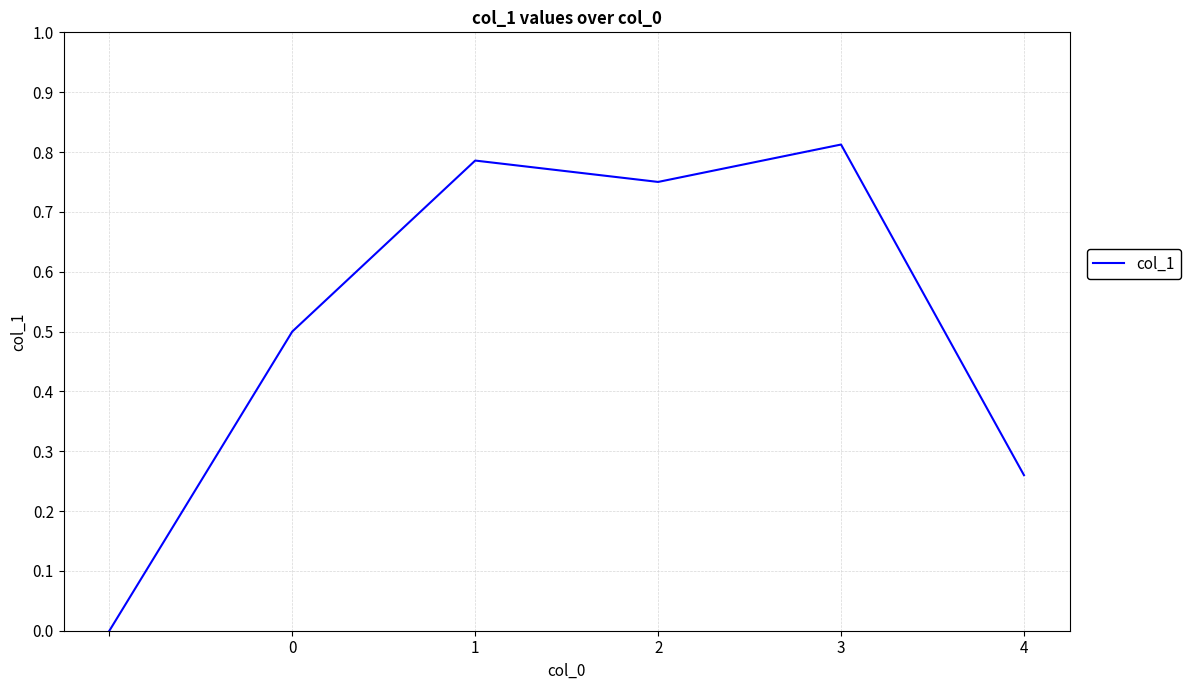

True or false: the data has more than 2 interior local peaks.

False